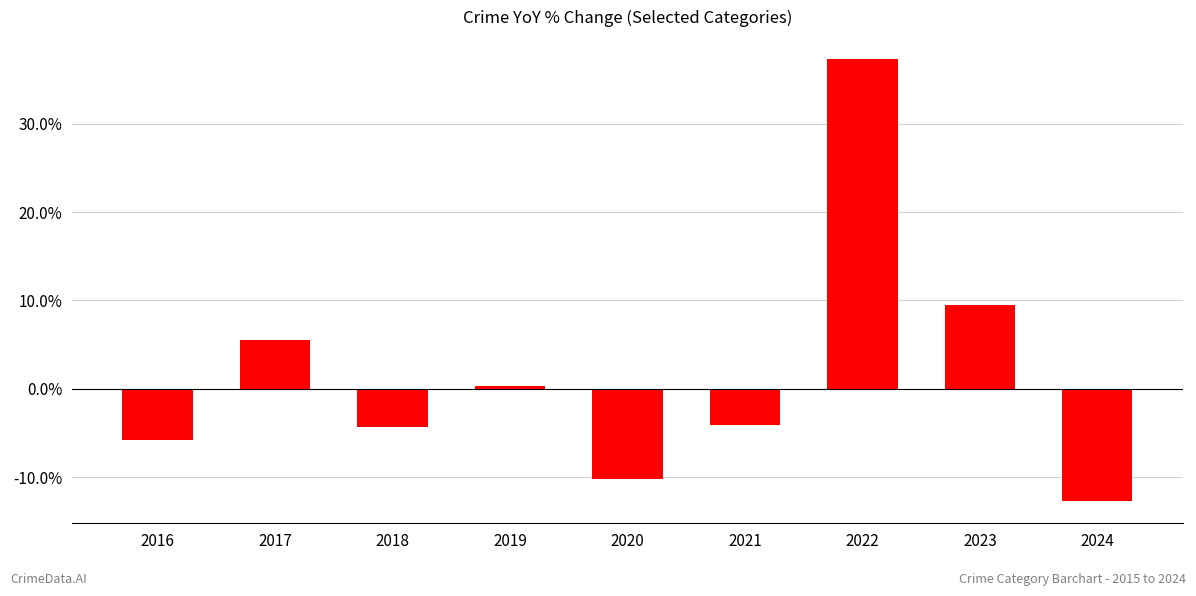

Are the bars horizontal?

No